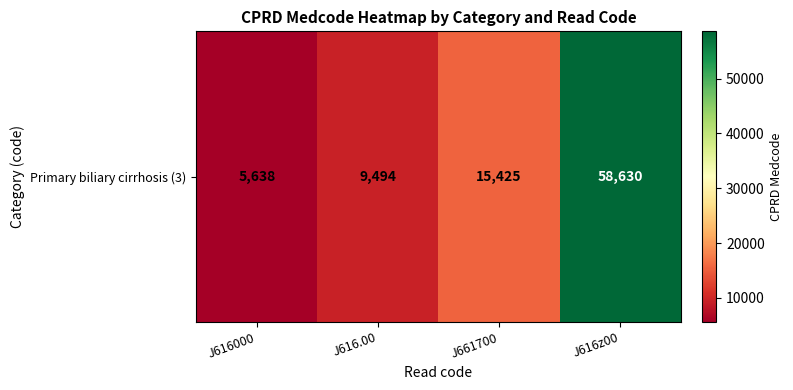

How many data points does each series have?

4